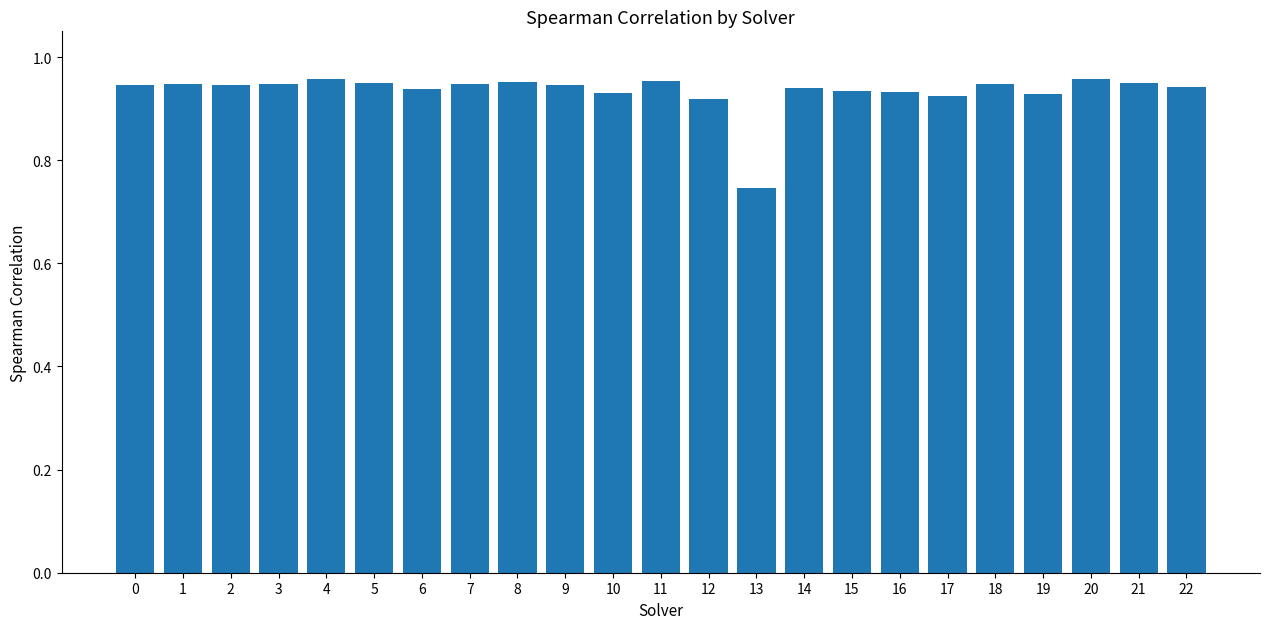

At which label is the value closest to 0?

13